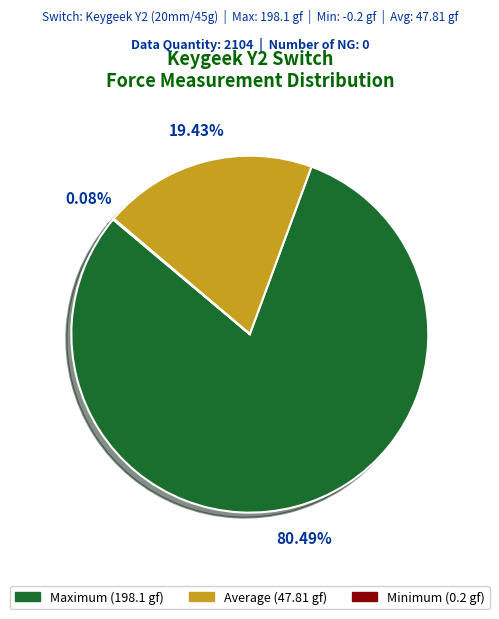

To the nearest percent, what is the difference between the largest and smallest slice percentages?

80%